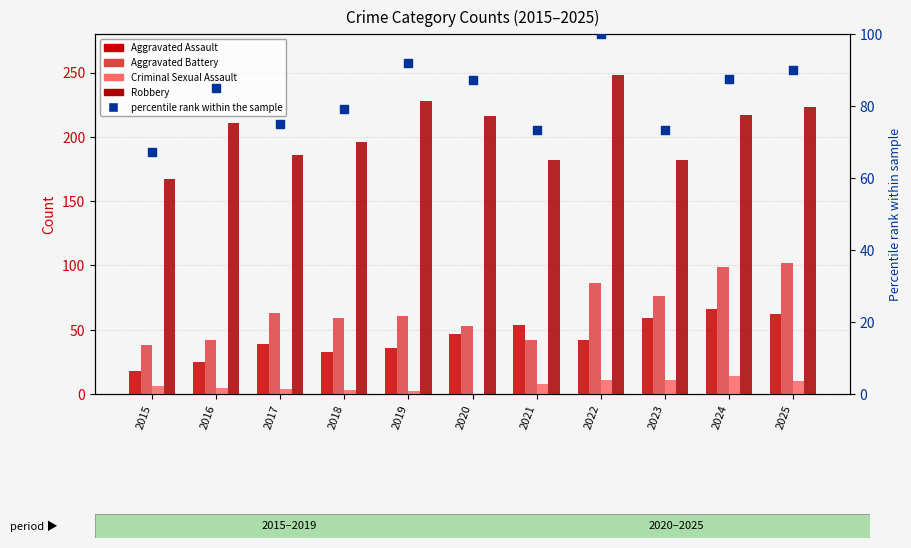

At how many categories does at least one series exceed 184?

8